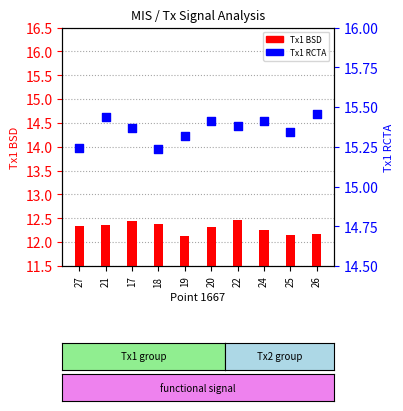

Which series contains the highest Y value?

Tx1 RCTA